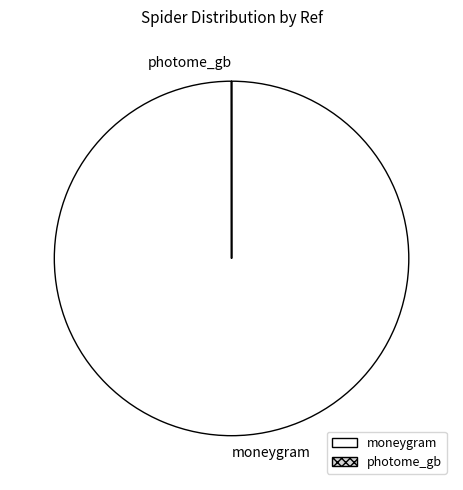

Is moneygram the majority of the pie?

Yes